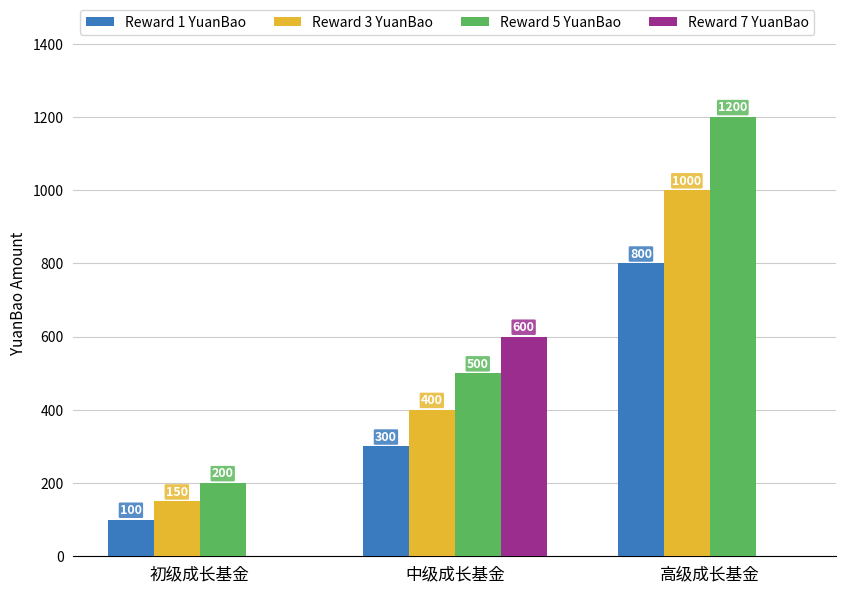

What is the sum of all Reward 1 YuanBao values?

1200